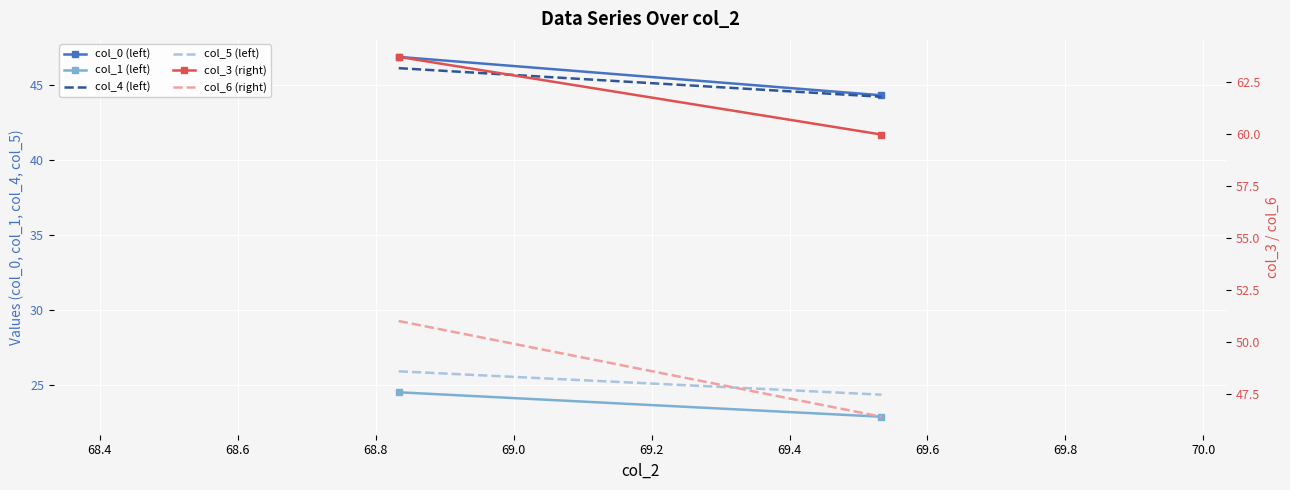

Reading left to right, list all the values displayed in this chart.

col_0 (left): 46.9	44.3
col_1 (left): 24.5	22.9
col_4 (left): 46.1	44.2
col_5 (left): 25.9	24.3
col_3 (right): 63.7	60.0
col_6 (right): 51.0	46.4